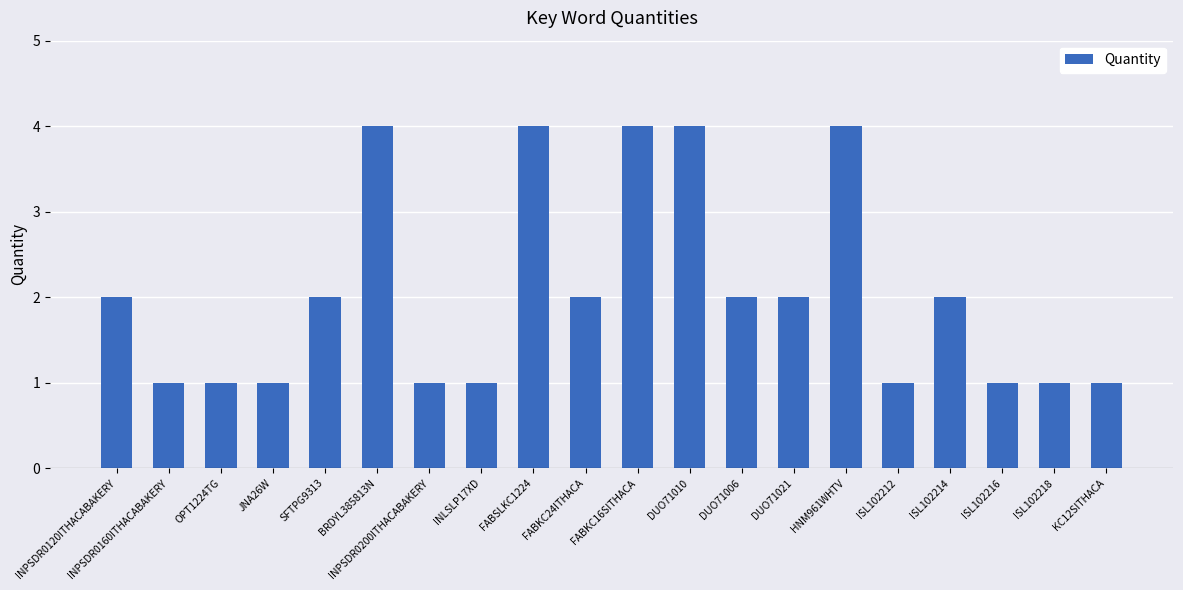

What is the difference between the maximum and second lowest values?

3